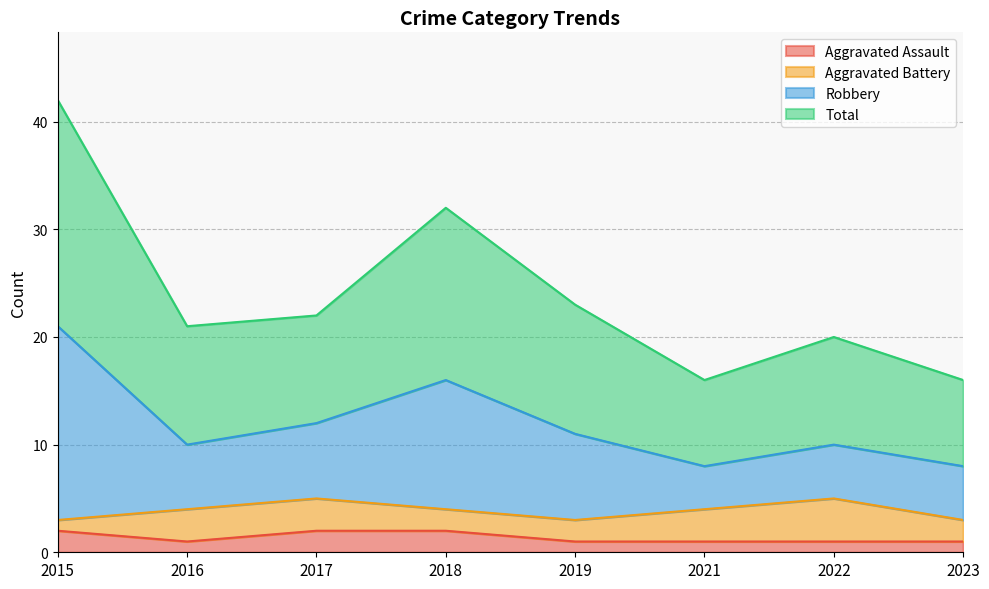

True or false: Aggravated Assault and Robbery intersect in this chart.

False